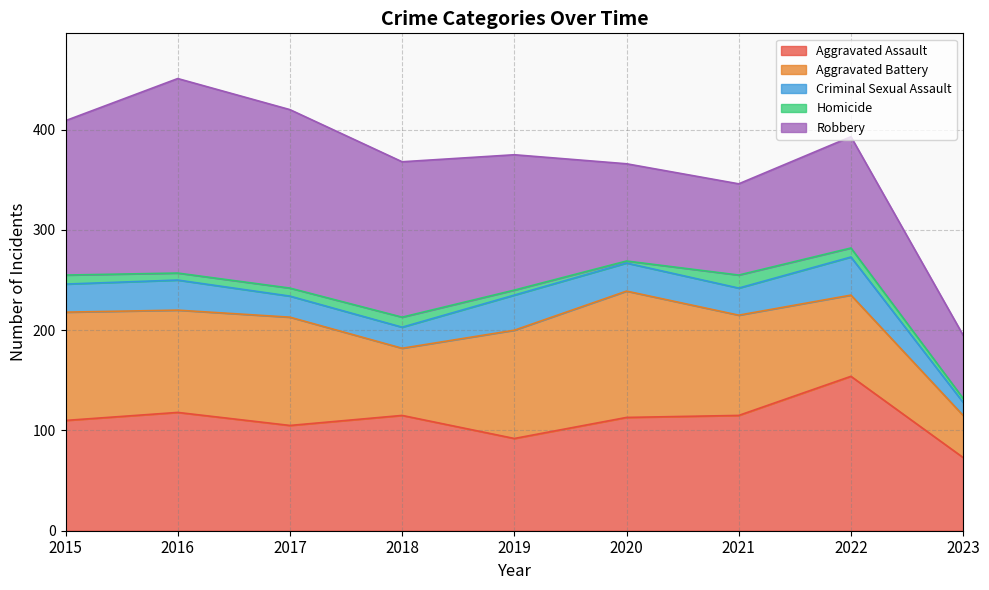

Where does the Aggravated Assault series first go above 113?

2016